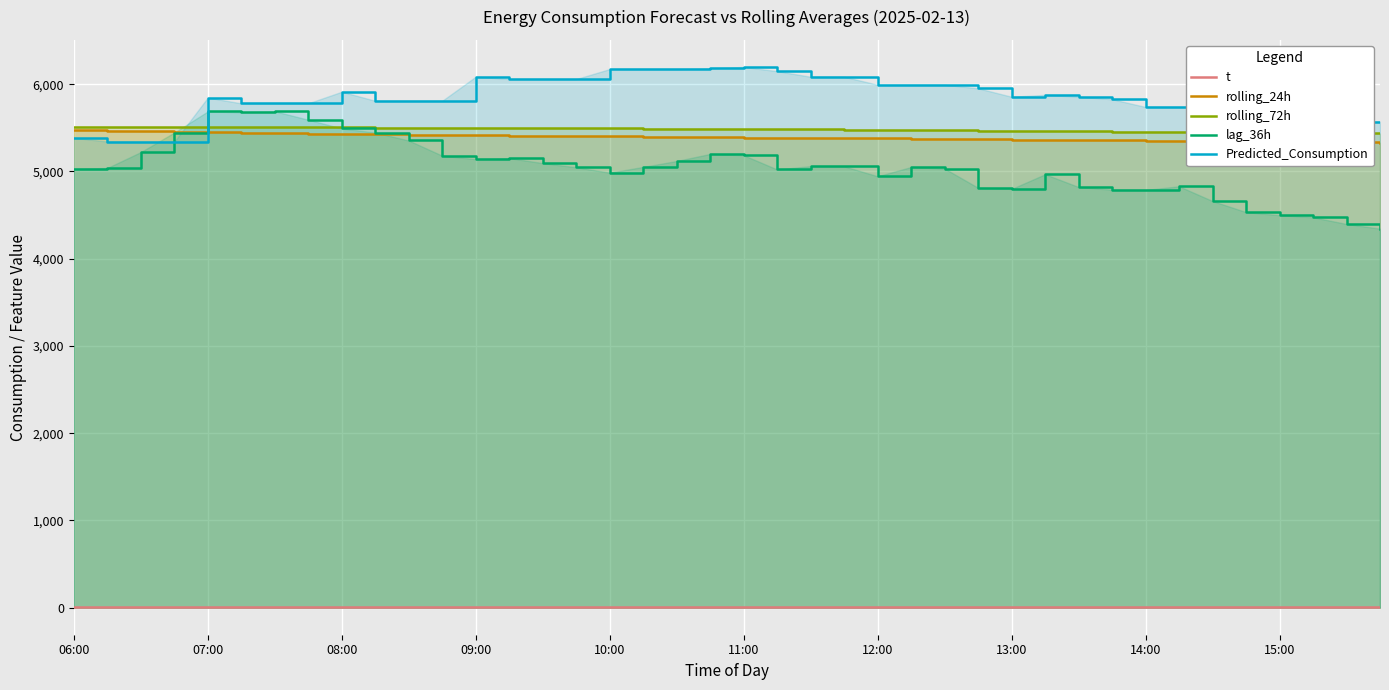

The value of lag_36h at 13:00 is 4800.0. True or false?

True